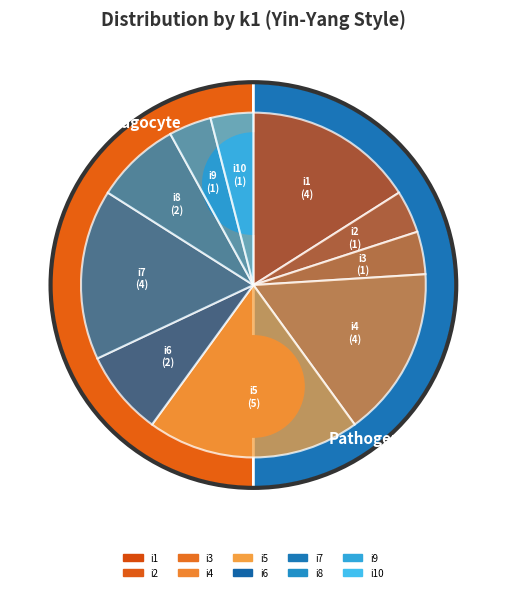

What percentage is the i8 slice, to the nearest percent?

8%